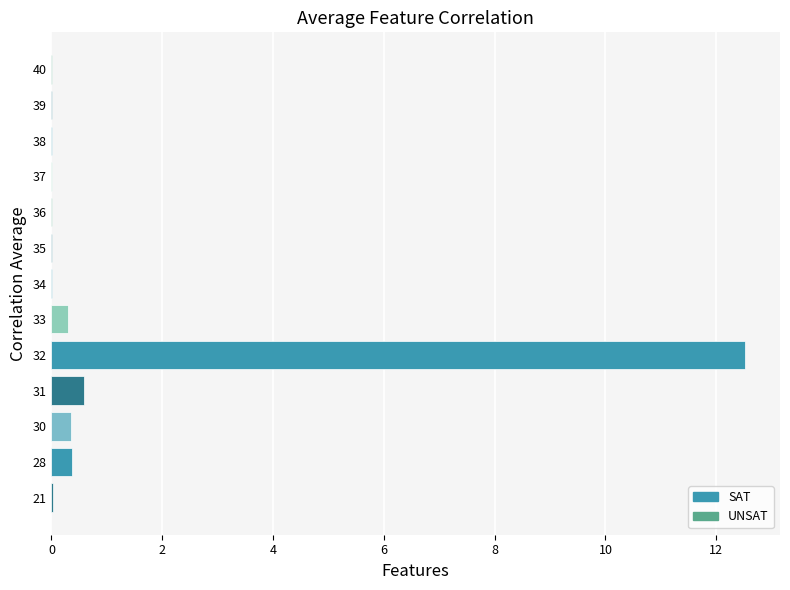

What is the maximum value shown in the chart?

12.5